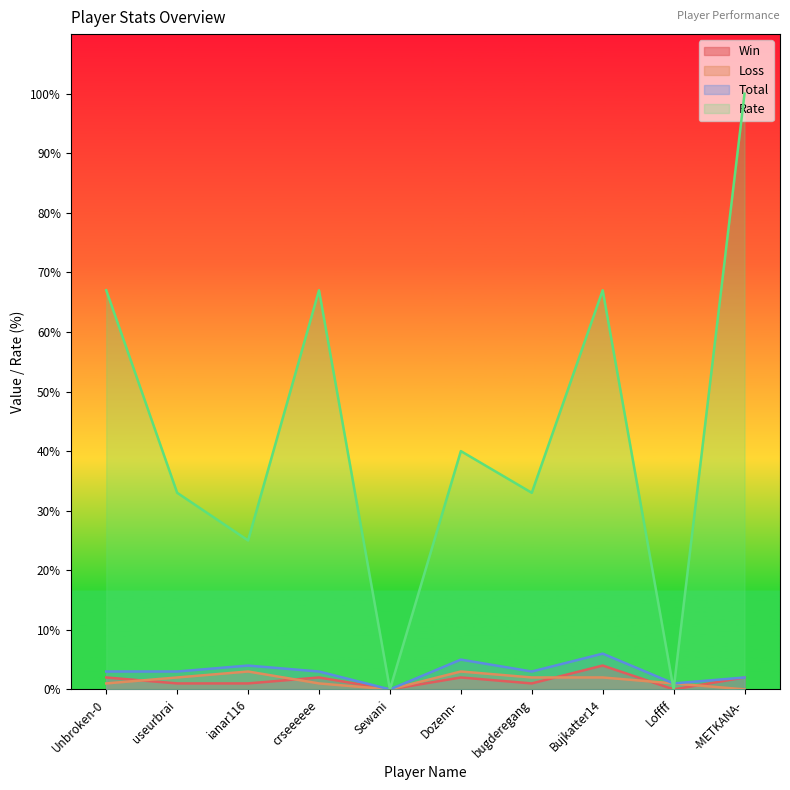

Reading left to right, what are all the values shown in this chart?

Win: Unbroken-0=2	useurbrai=1	ianar116=1	crseeeeee=2	Sewani=0	Dozenn-=2	bugderegang=1	Bujkatter14=4	Loffff=0	-METKANA-=2
Loss: Unbroken-0=1	useurbrai=2	ianar116=3	crseeeeee=1	Sewani=0	Dozenn-=3	bugderegang=2	Bujkatter14=2	Loffff=1	-METKANA-=0
Total: Unbroken-0=3	useurbrai=3	ianar116=4	crseeeeee=3	Sewani=0	Dozenn-=5	bugderegang=3	Bujkatter14=6	Loffff=1	-METKANA-=2
Rate: Unbroken-0=67	useurbrai=33	ianar116=25	crseeeeee=67	Sewani=0	Dozenn-=40	bugderegang=33	Bujkatter14=67	Loffff=0	-METKANA-=100